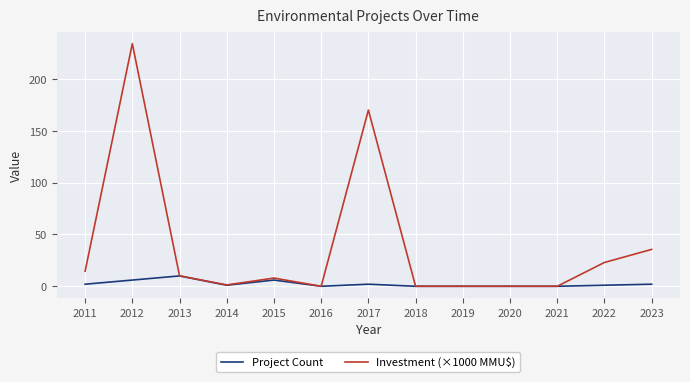

Which series has the widest spread of values?

Investment (×1000 MMU$)